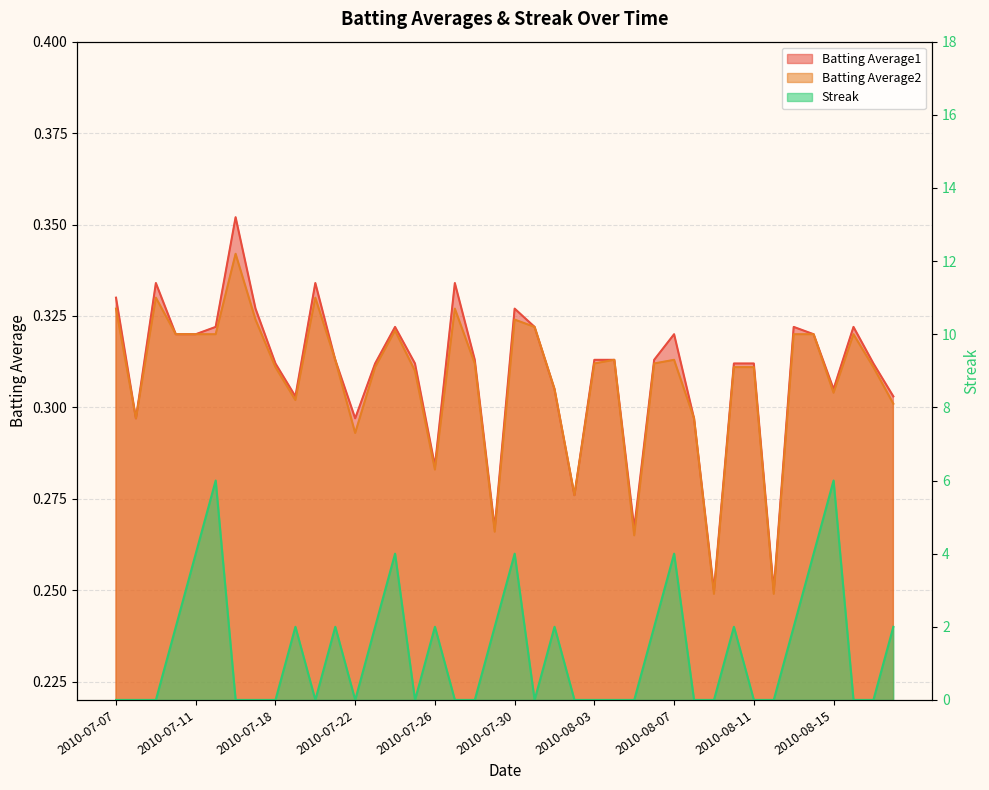

At which category does the chart reach its minimum across all series?

2010-07-07